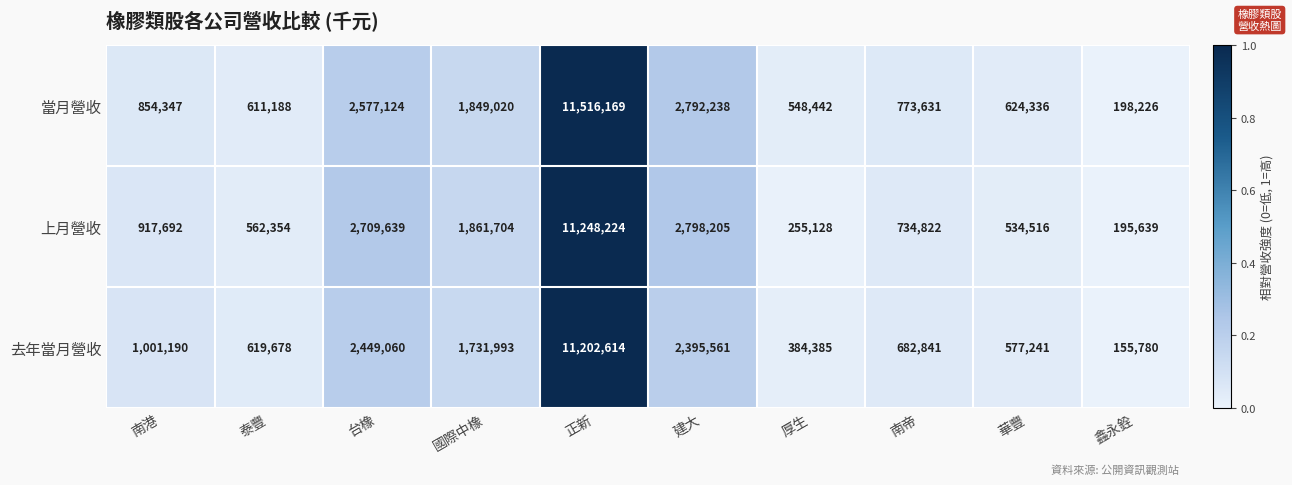

What is the difference between the 當月營收 values at 國際中橡 and 建大?

943218